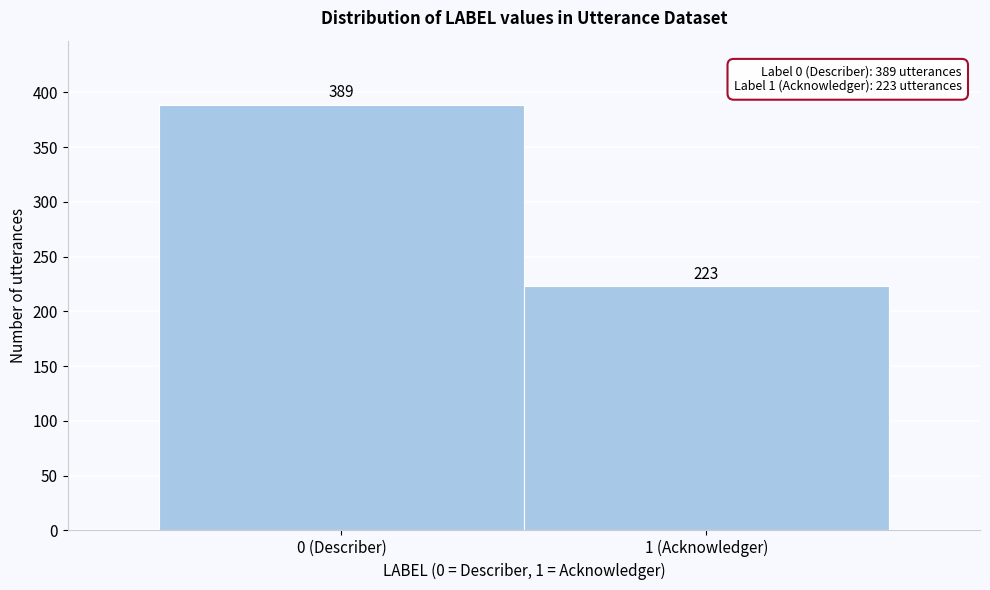

Reading left to right, list all the values displayed in this chart.

0 (Describer)=389	1 (Acknowledger)=223